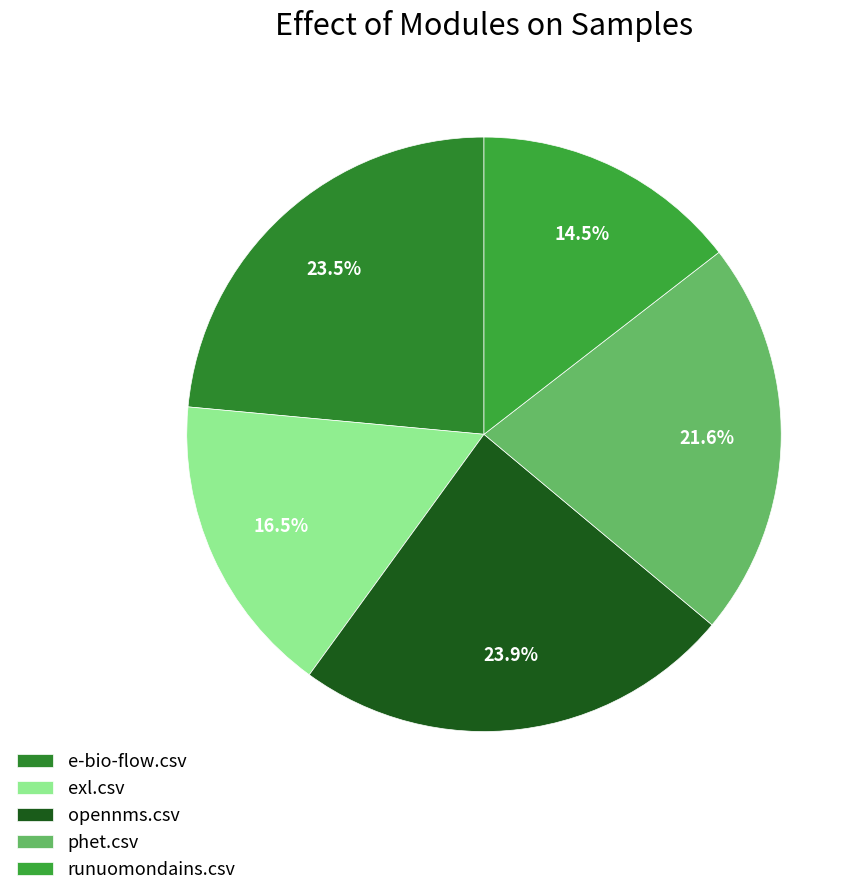

Which slice is the largest?

opennms.csv